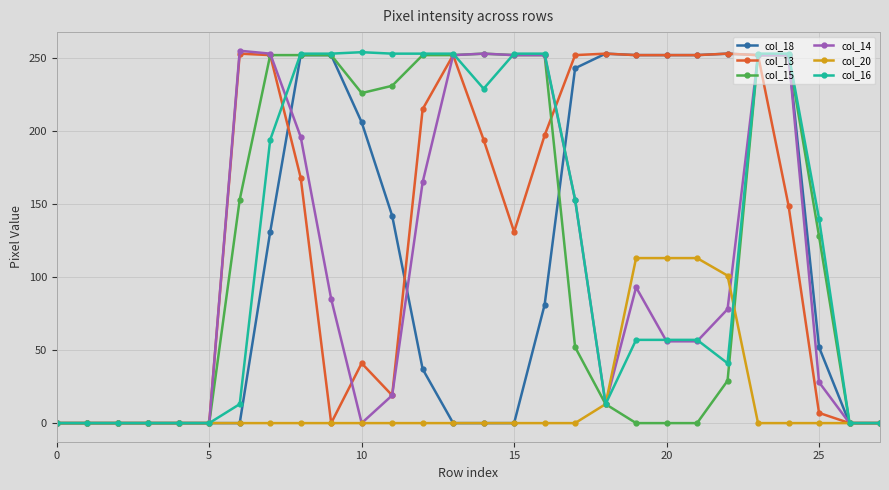

What is the greatest value displayed?

255